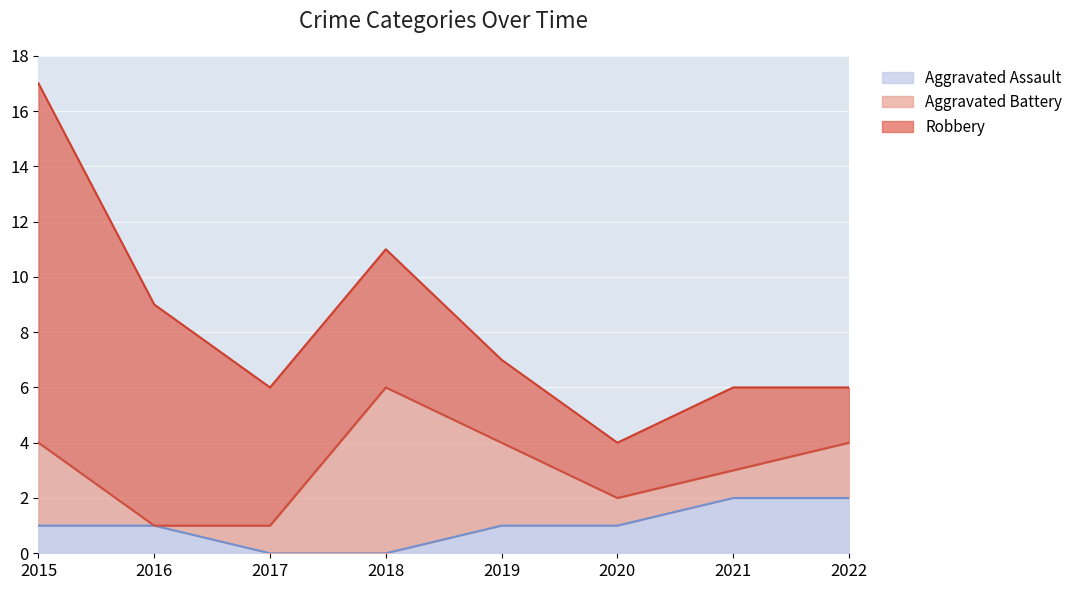

How many interior local peaks does the Aggravated Battery series have?

1